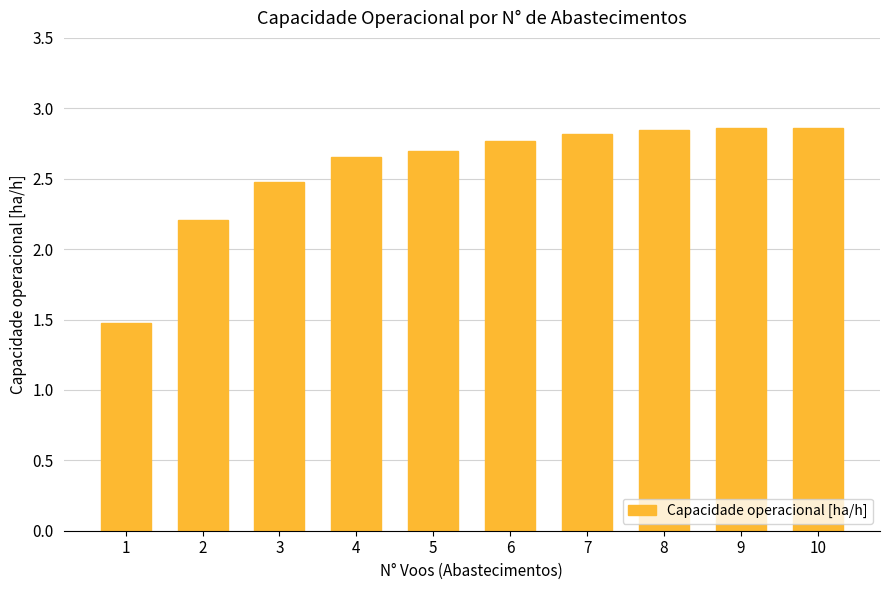

Which has a higher value, 6 or 10?

10